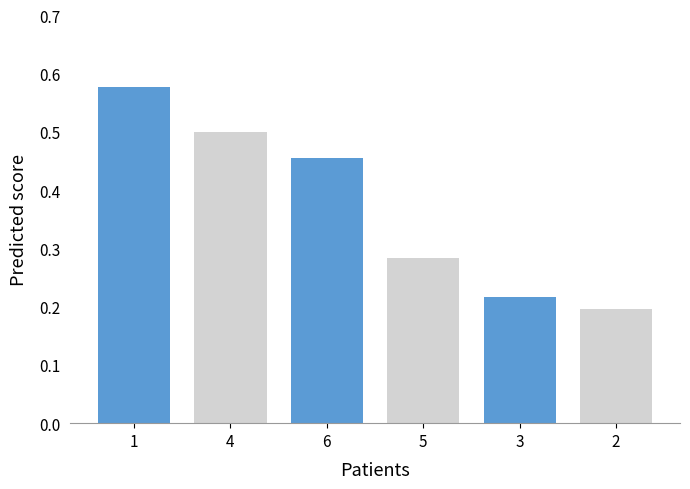

Count the number of categories in the chart.

6